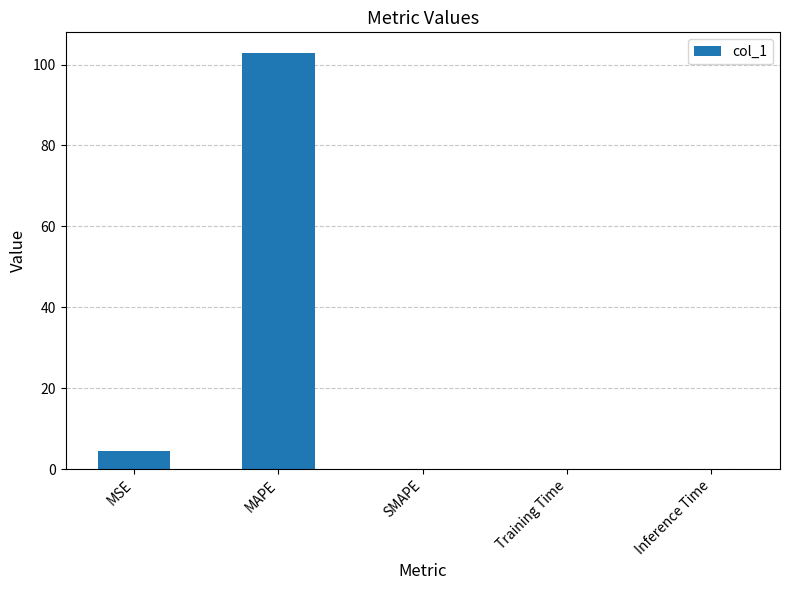

At which label is the value closest to 51?

MSE